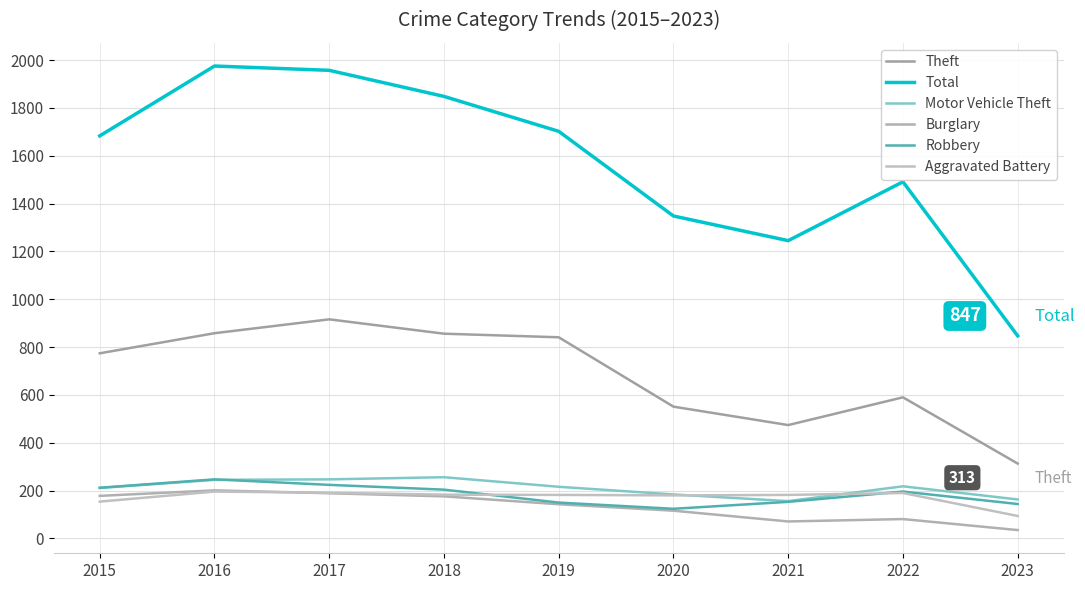

What is the spread (max minus min) of values at 2019?

1559